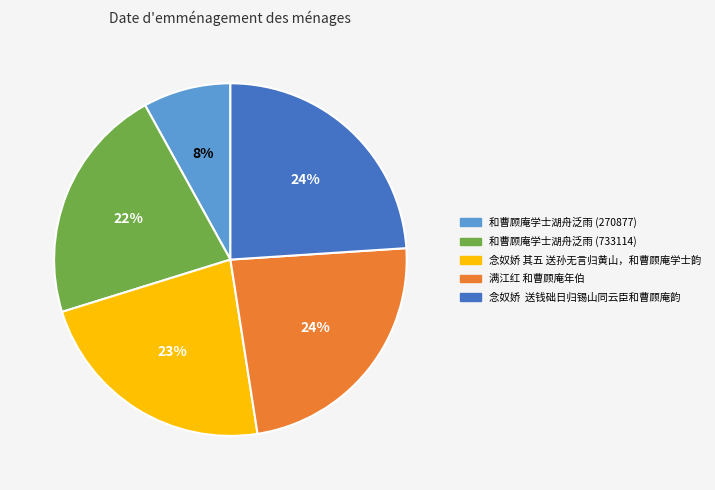

To the nearest percent, what is the difference between the largest and smallest slice percentages?

16%